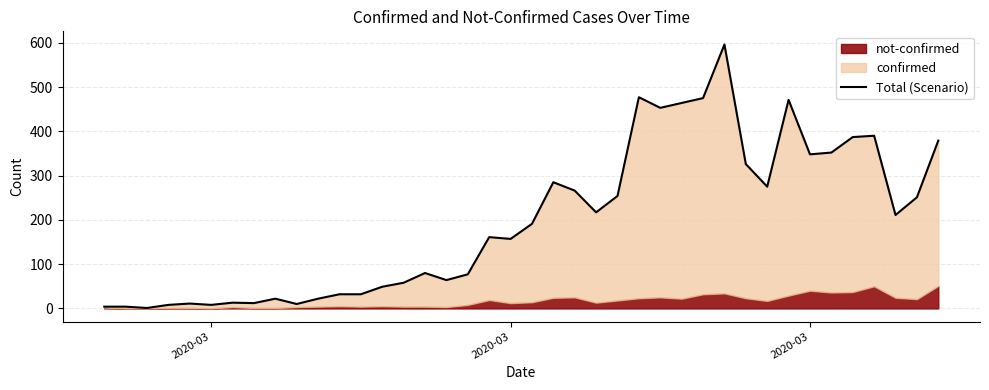

What is the difference between the maximum and minimum values?

595